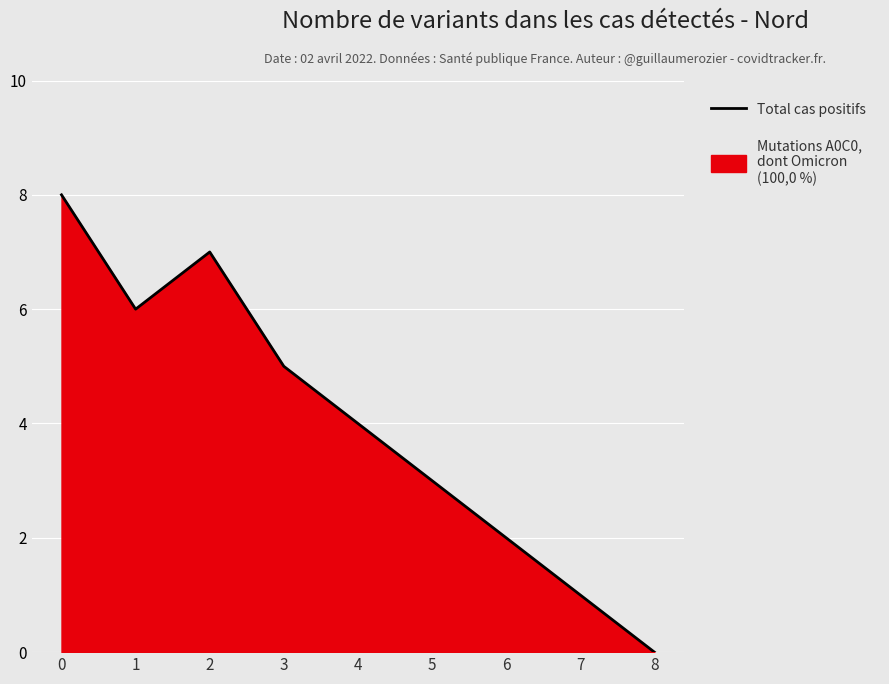

Reading left to right, list all the values displayed in this chart.

8	6	7	5	4	3	2	1	0